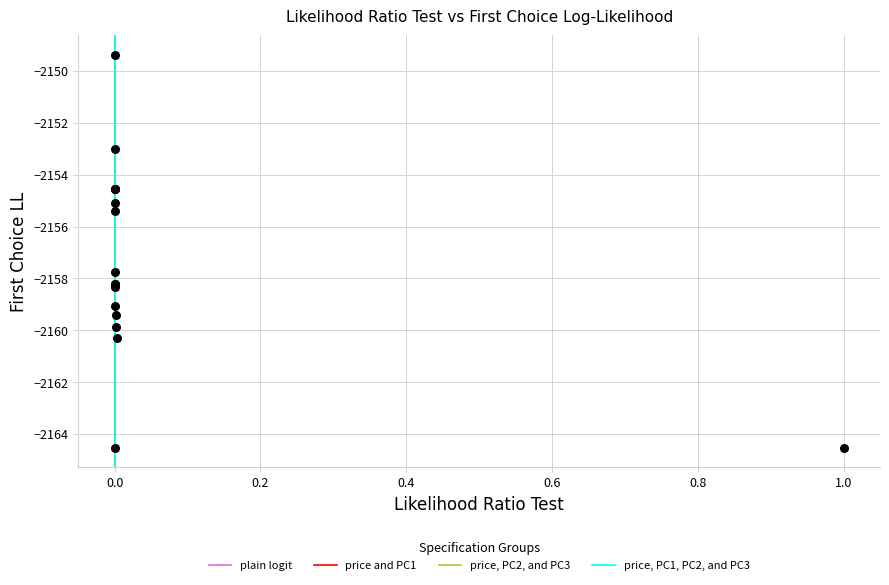

What Y value in the scatter plot is closest to -2156?

-2155.4